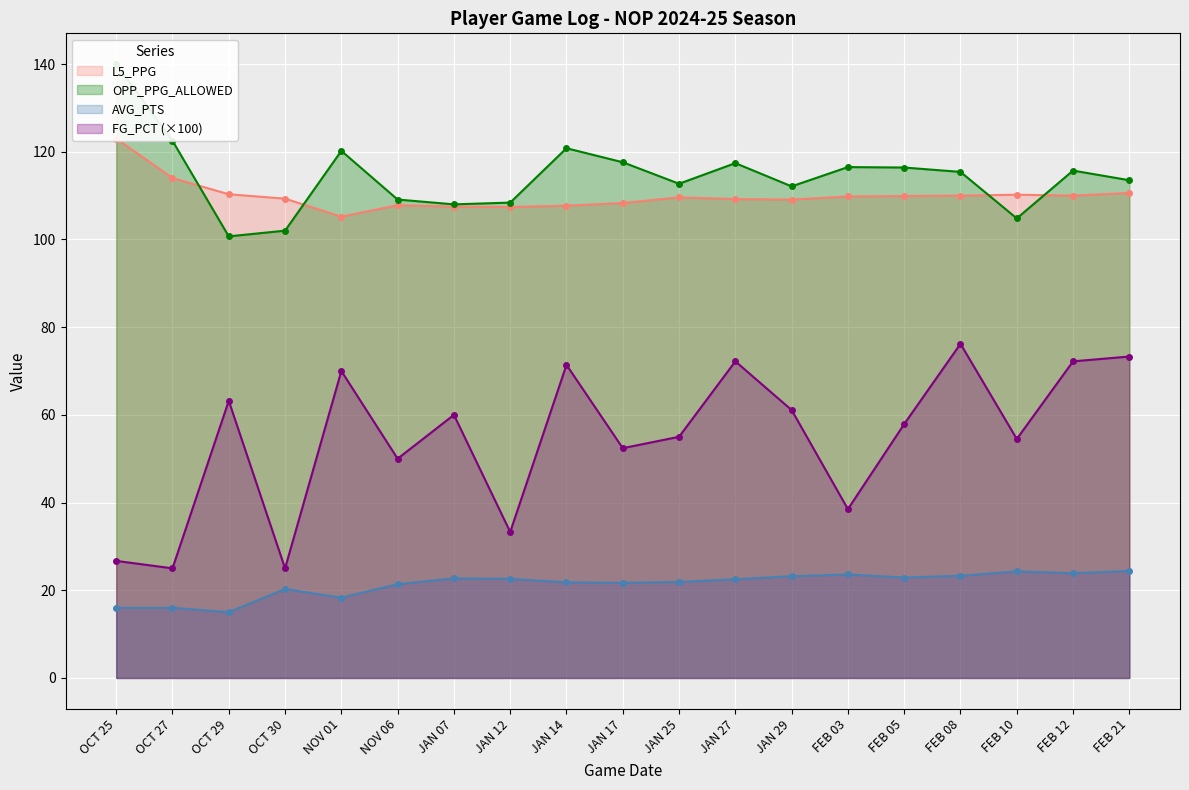

The AVG_PTS series shows 14.9 at JAN 27. True or false?

False